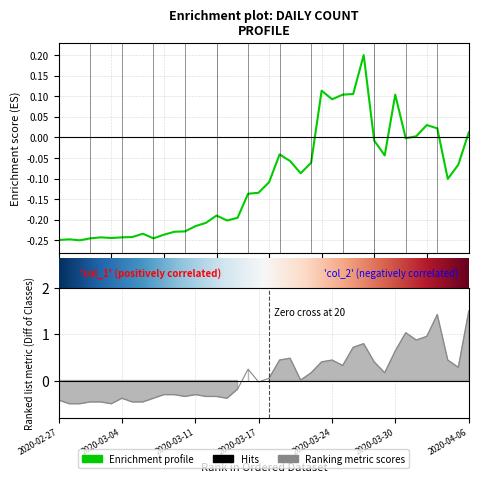

Reading left to right, what are all the values shown in this chart?

col_1: -0.2	-0.2	-0.2	-0.2	-0.2	-0.2	-0.2	-0.2	-0.2	-0.2	-0.2	-0.2	-0.2	-0.2	-0.2	-0.2	-0.2	-0.2	-0.1	-0.1	-0.1	-0.0	-0.1	-0.1	-0.1	0.1	0.1	0.1	0.1	0.2	-0.0	-0.0	0.1	-0.0	0.0	0.0	0.0	-0.1	-0.1	0.0
col_2: -0.4	-0.5	-0.5	-0.5	-0.5	-0.5	-0.4	-0.5	-0.5	-0.4	-0.3	-0.3	-0.3	-0.3	-0.3	-0.3	-0.4	-0.2	0.2	-0.0	0.0	0.4	0.5	0.0	0.2	0.4	0.4	0.3	0.7	0.8	0.4	0.2	0.6	1.0	0.9	1.0	1.4	0.4	0.3	1.5